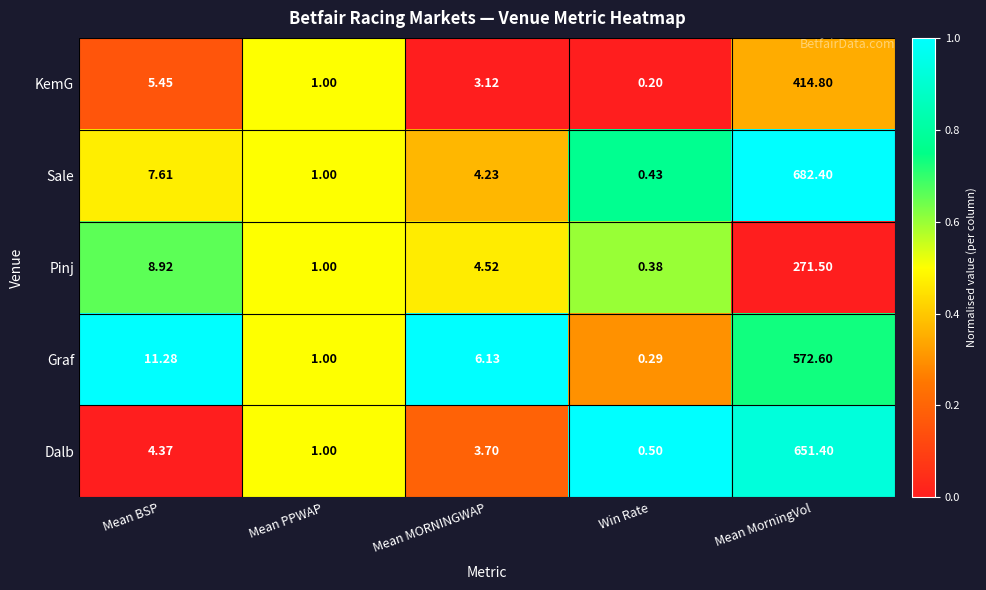

Which series has the widest spread of values?

Sale